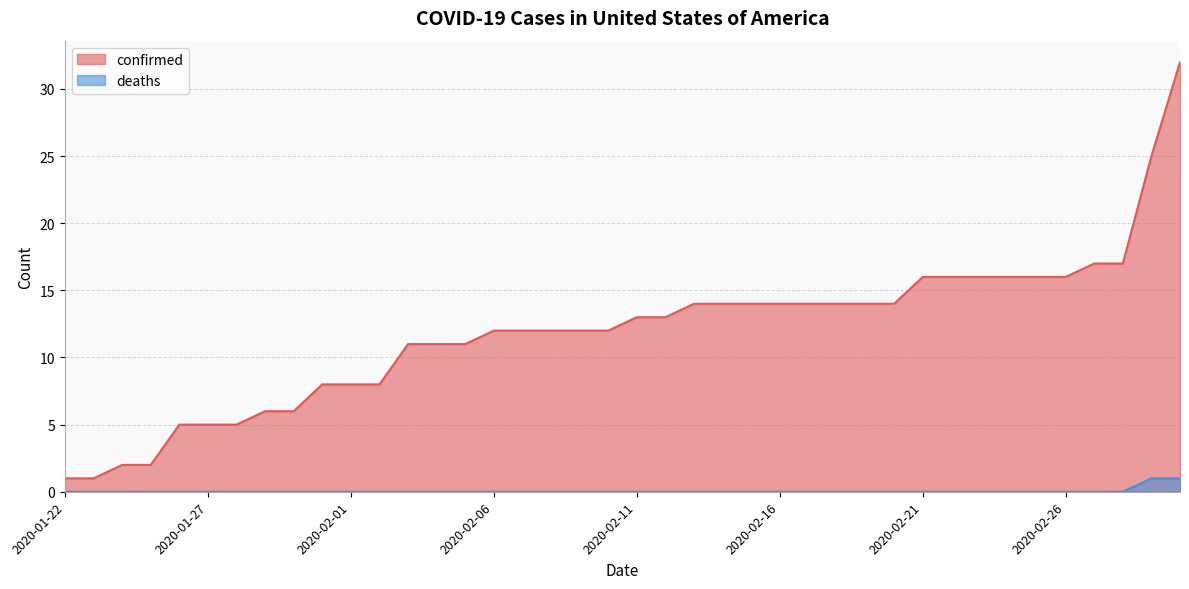

Is the value of confirmed at 2020-01-28 greater than the value of deaths at 2020-01-25?

Yes